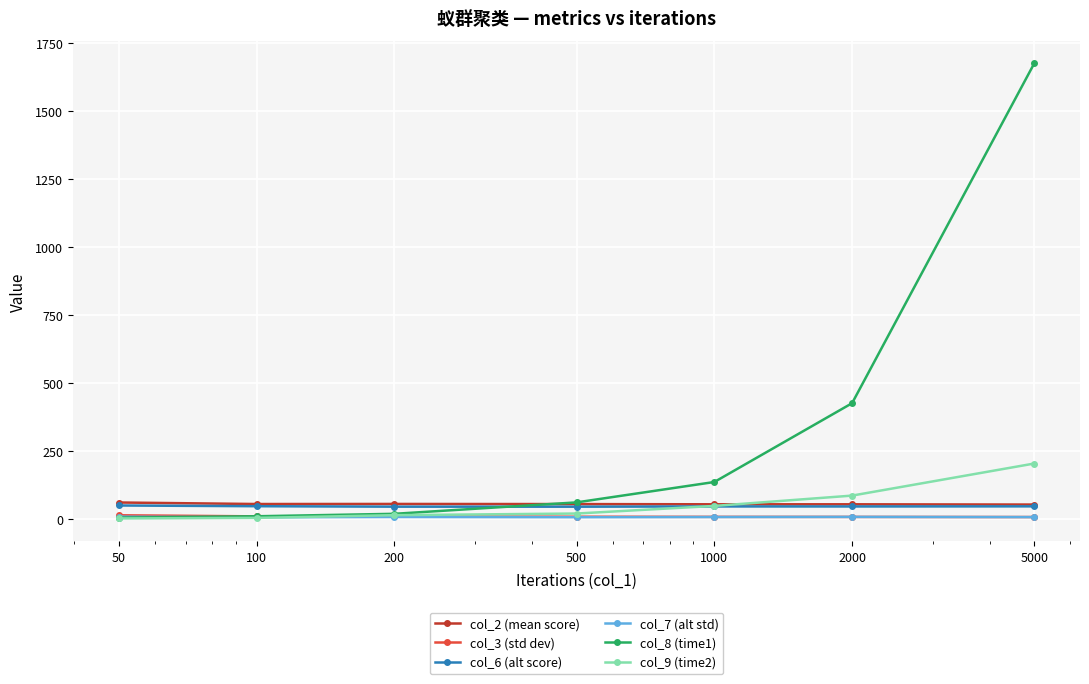

What is the sum of all col_6 (alt score) values?

325.6